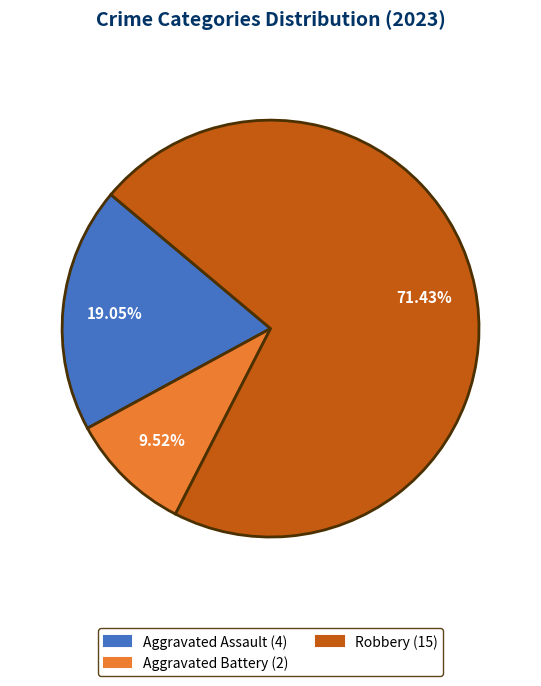

Is there a majority slice in this chart?

Yes